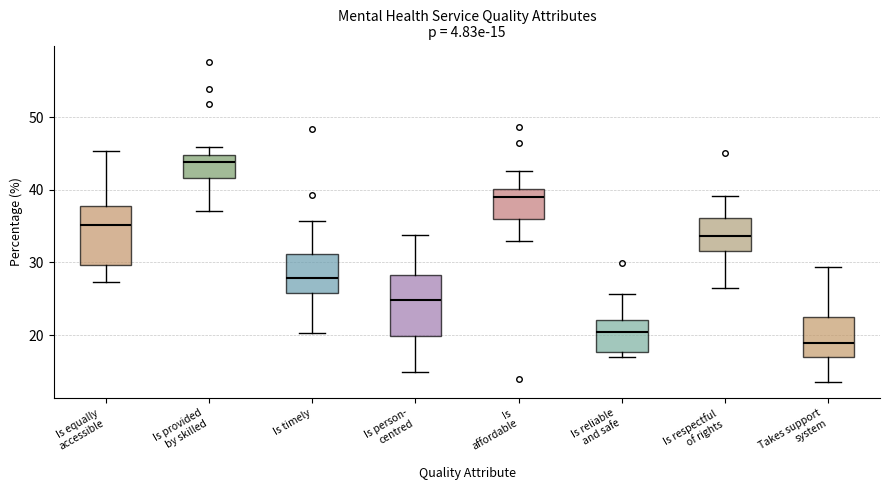

Which box has the lowest median line?

Takes support system